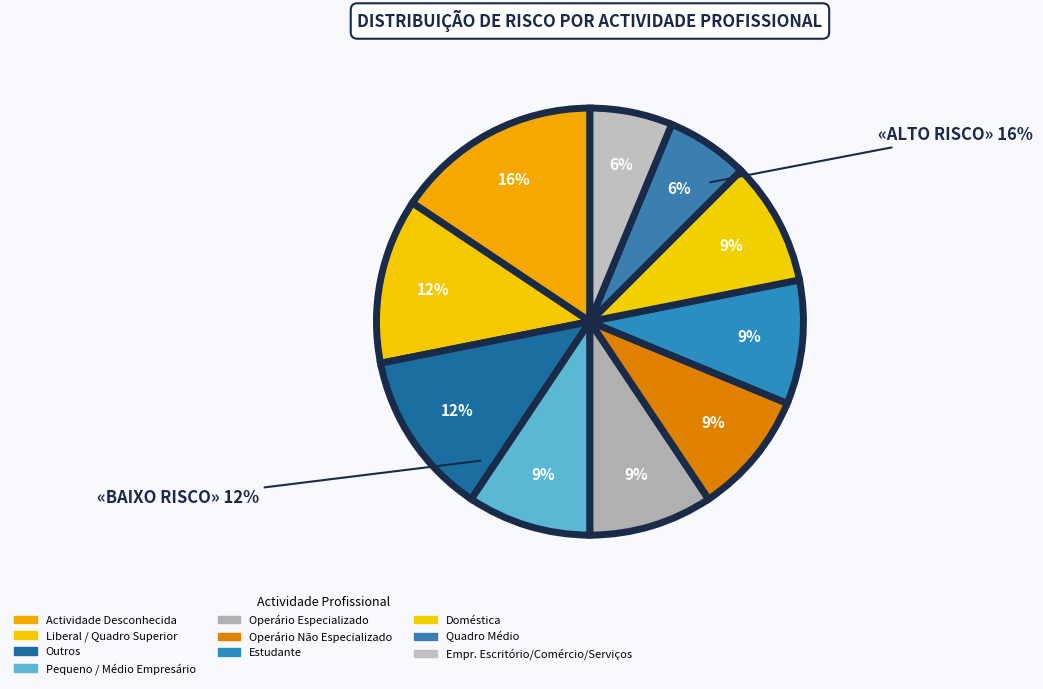

What is the smallest slice in the pie chart?

Quadro Médio